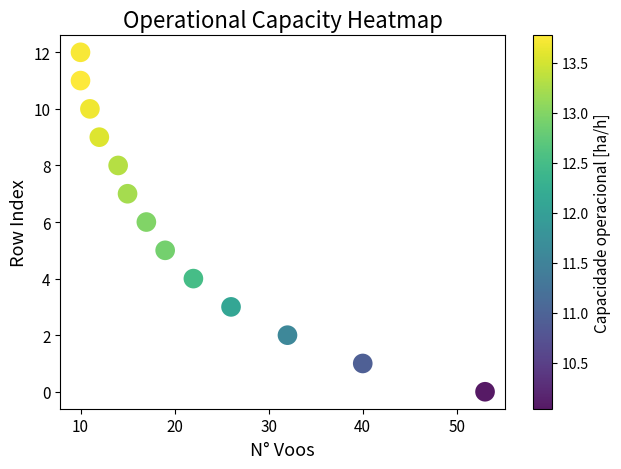

How many points are shown in the scatter plot?

13